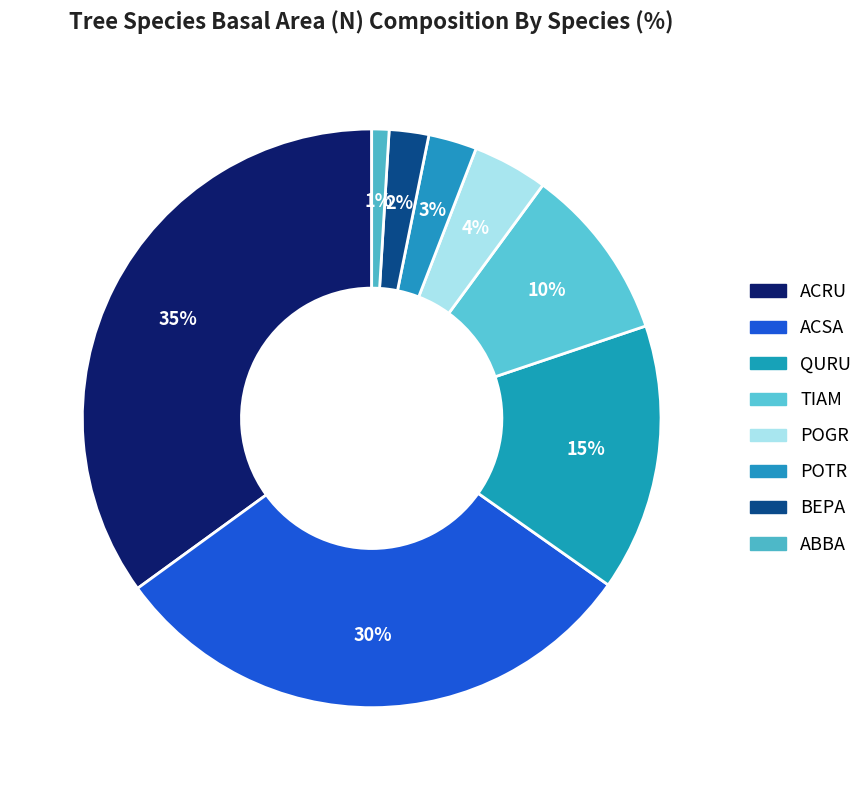

The BEPA slice represents 1% of the pie. True or false?

False